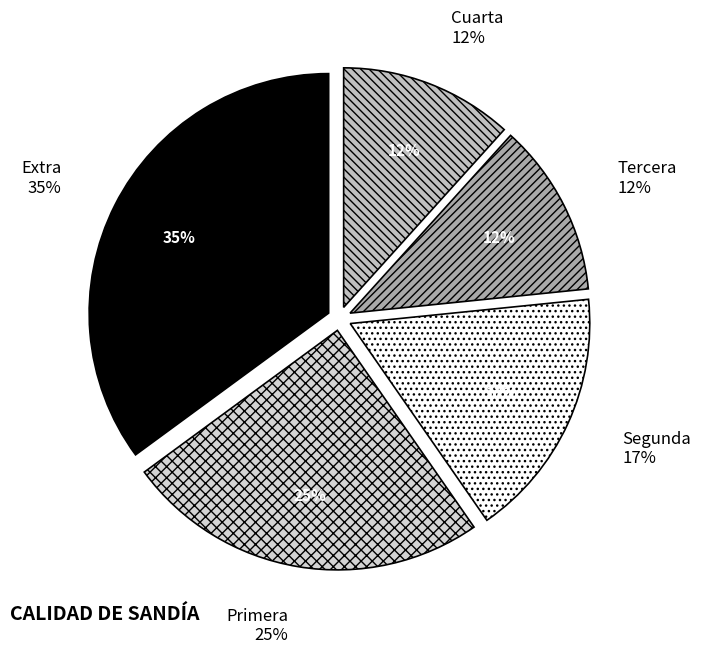

Which slice is the smallest?

Tercera